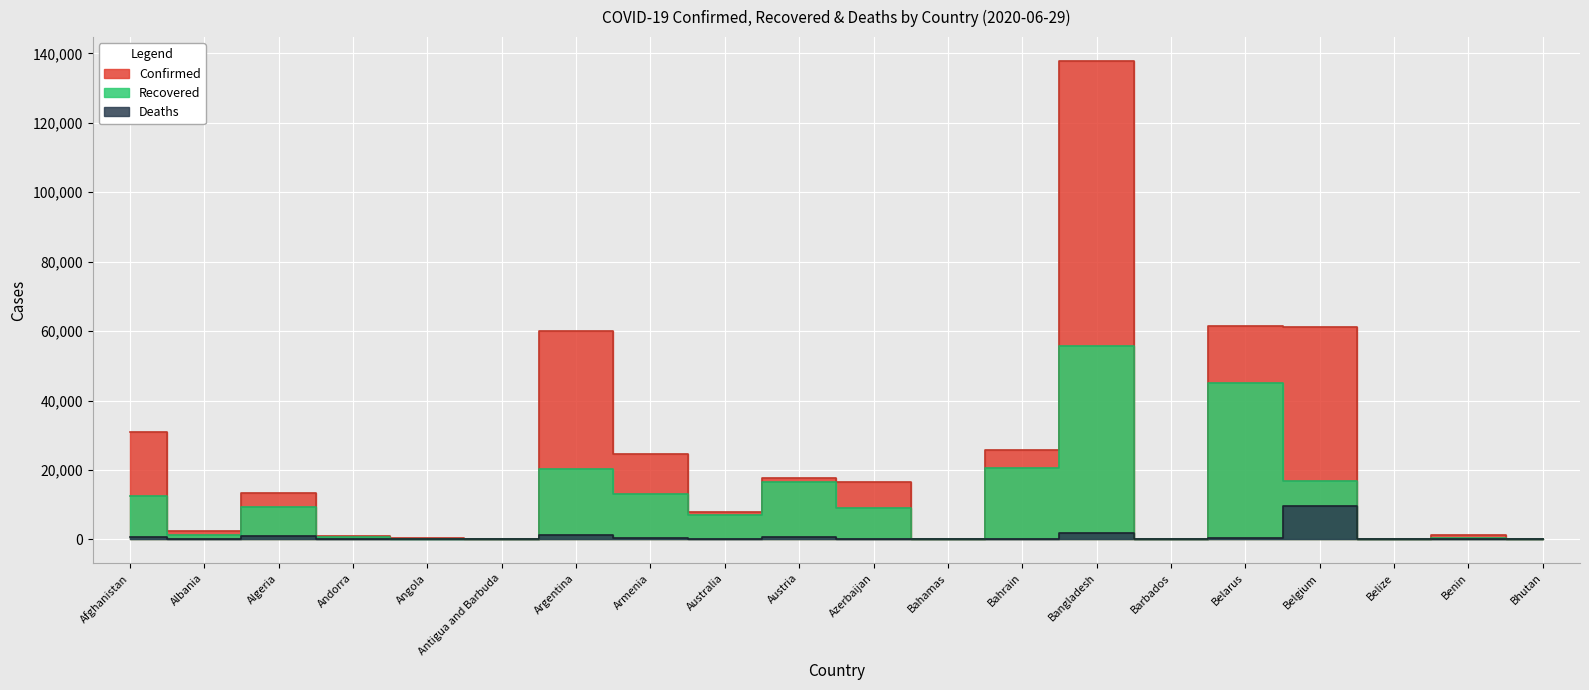

How many lines are shown in the chart?

3